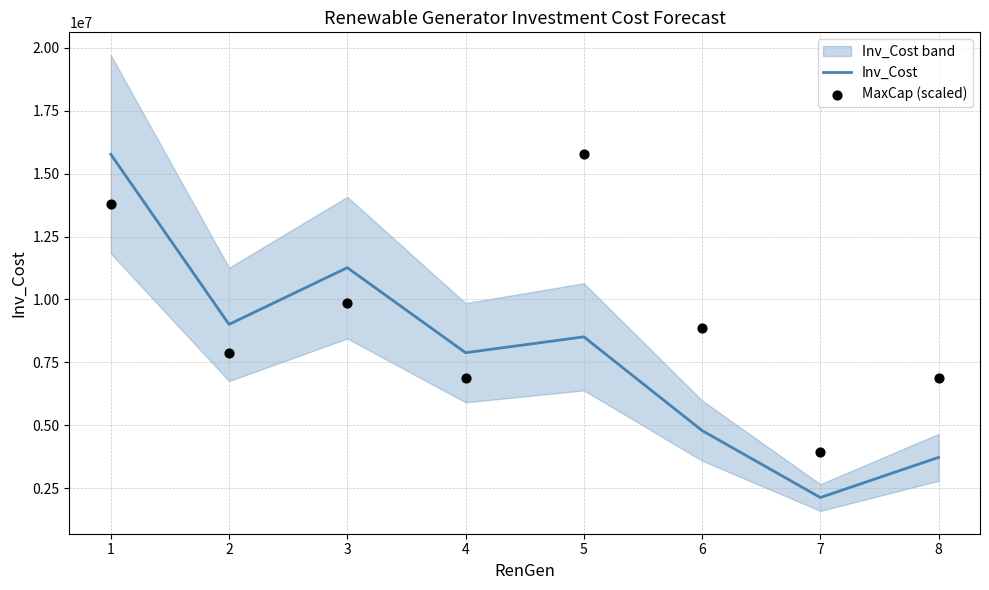

Which series has the largest Y range (max minus min)?

Inv_Cost